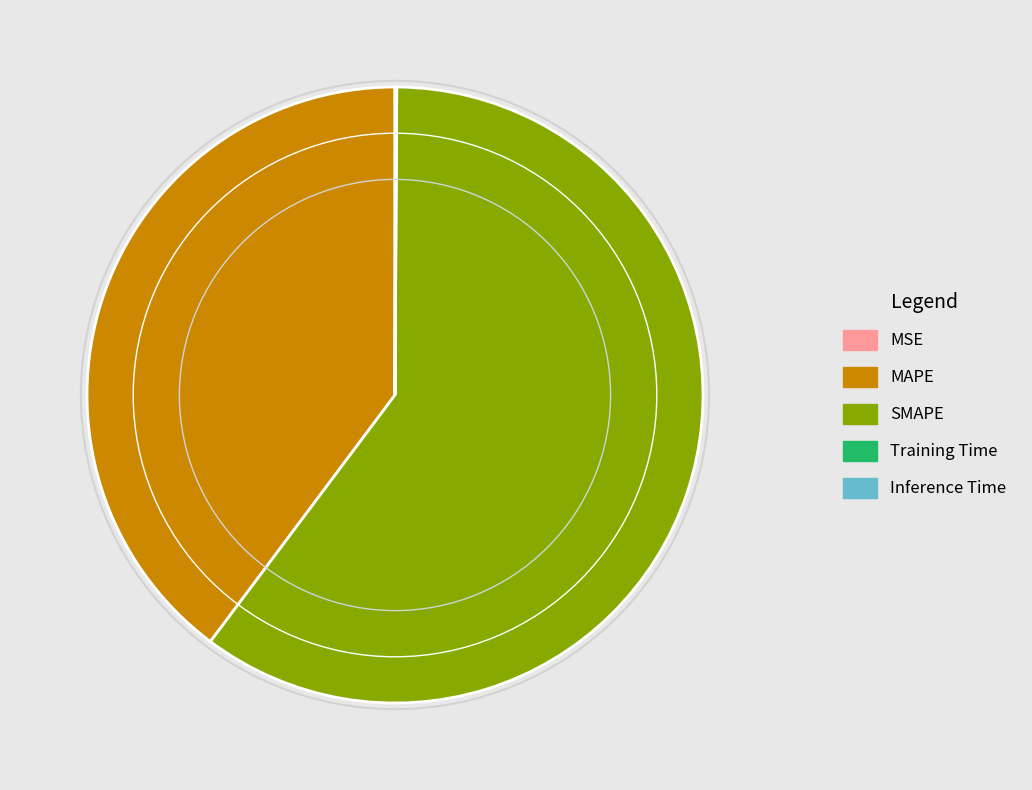

The MAPE slice represents 46% of the pie. True or false?

False